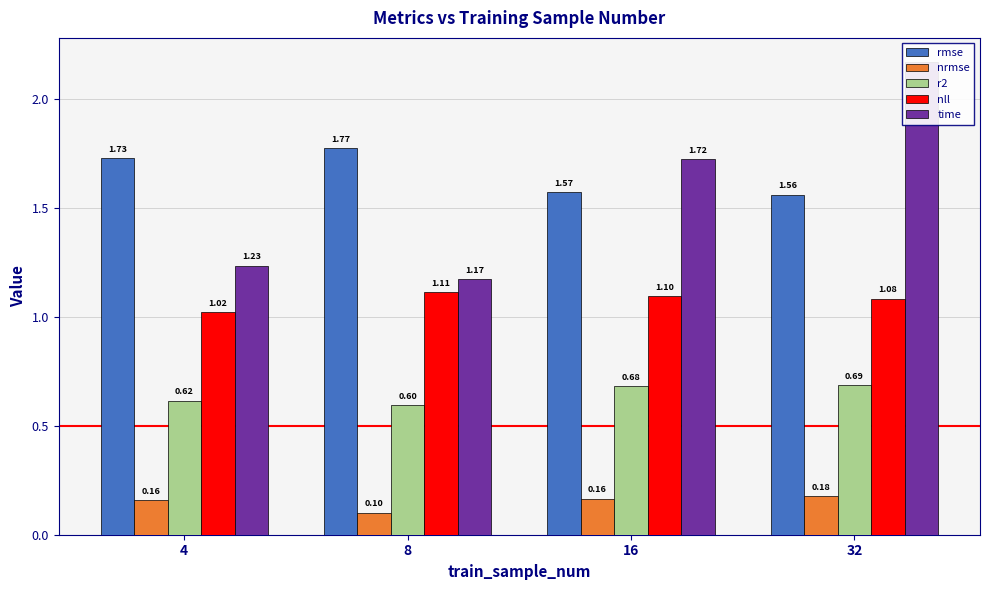

Reading right to left, transcribe all the data shown in this chart.

rmse: 32=1.6	16=1.6	8=1.8	4=1.7
nrmse: 32=0.2	16=0.2	8=0.1	4=0.2
r2: 32=0.7	16=0.7	8=0.6	4=0.6
nll: 32=1.1	16=1.1	8=1.1	4=1.0
time: 32=2.2	16=1.7	8=1.2	4=1.2